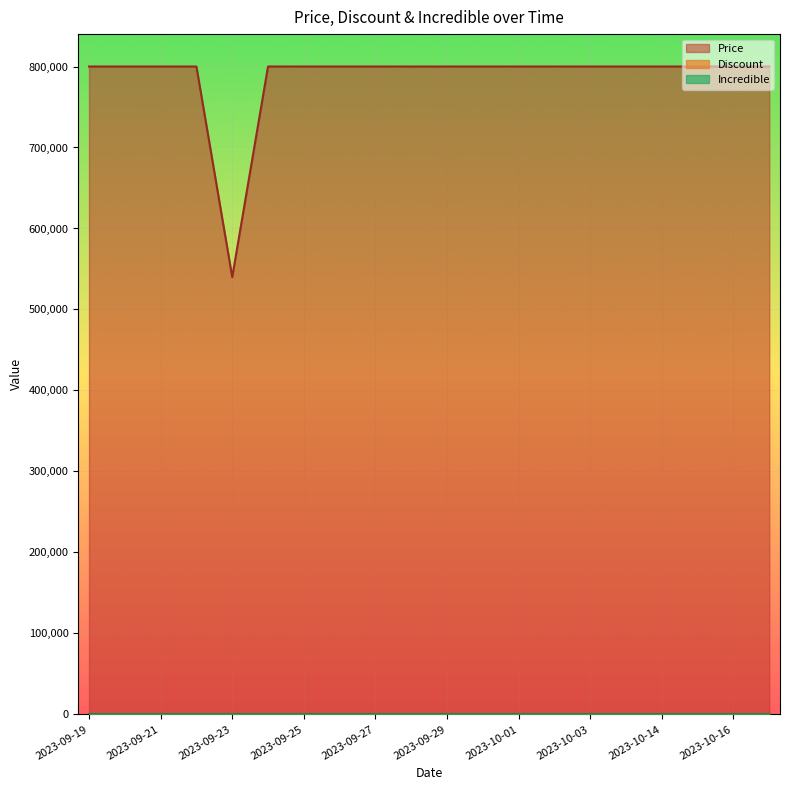

How many data points in Price are less than 800000?

1